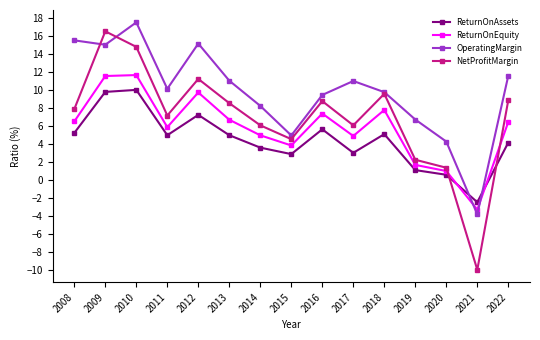

How many data points in ReturnOnAssets are above 5?

8